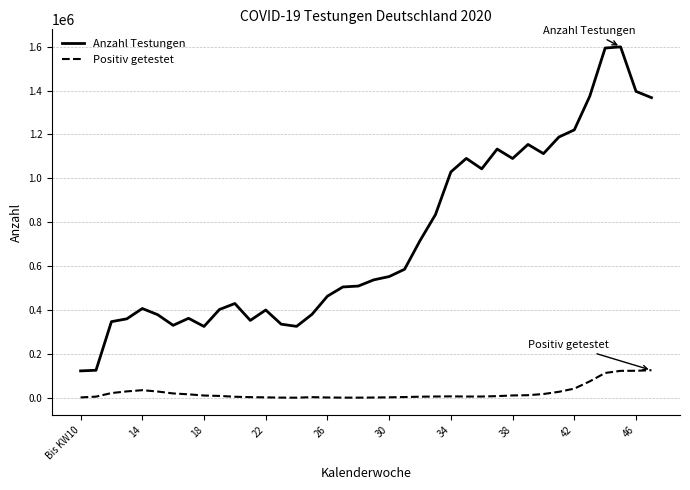

True or false: Anzahl Testungen and Positiv getestet cross at least once.

False